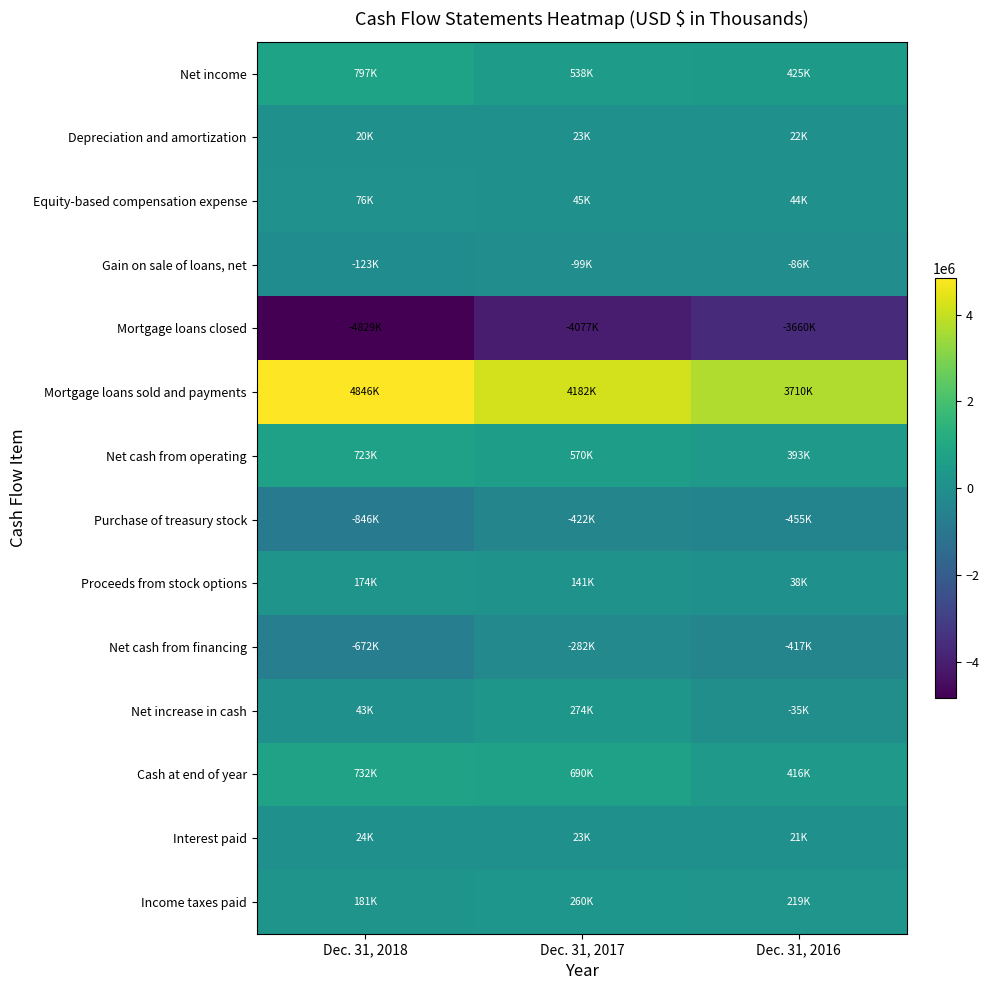

At which category is the sum across all series the highest?

Dec. 31, 2017